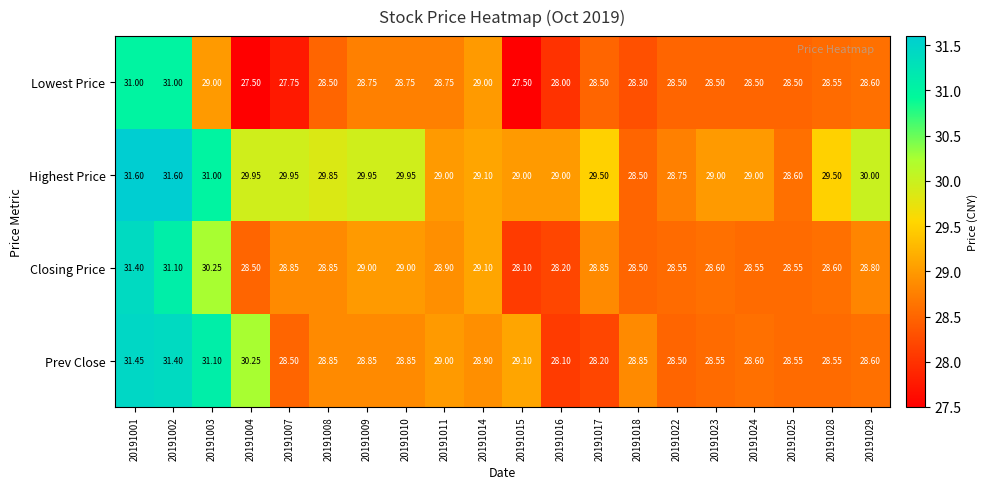

Count the number of data series in this chart.

4